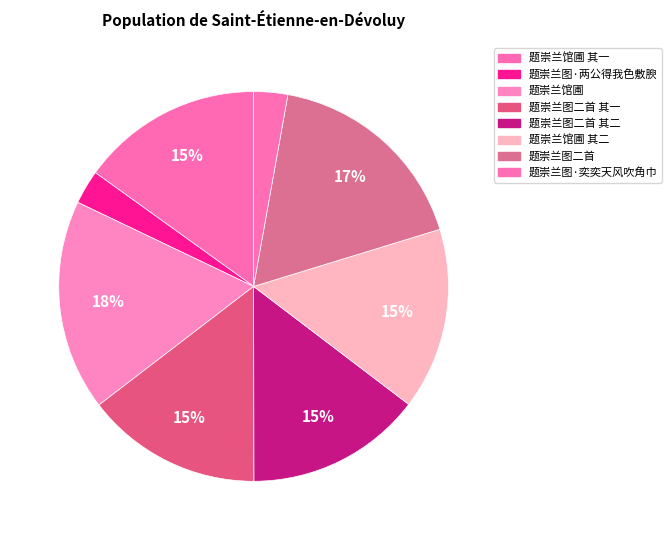

Which category has the smallest portion of the pie?

题崇兰图·奕奕天风吹角巾